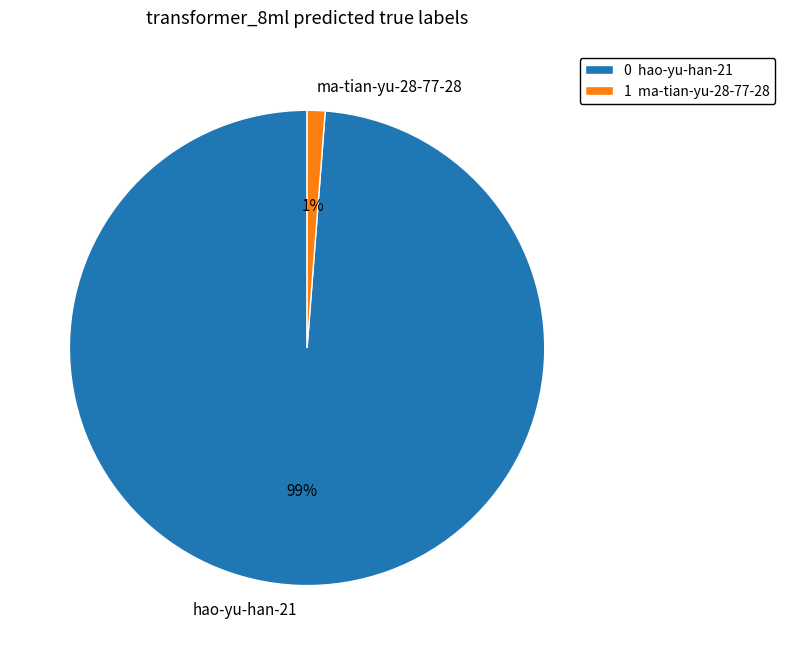

Do hao-yu-han-21 and ma-tian-yu-28-77-28 together represent more than half of the pie?

Yes